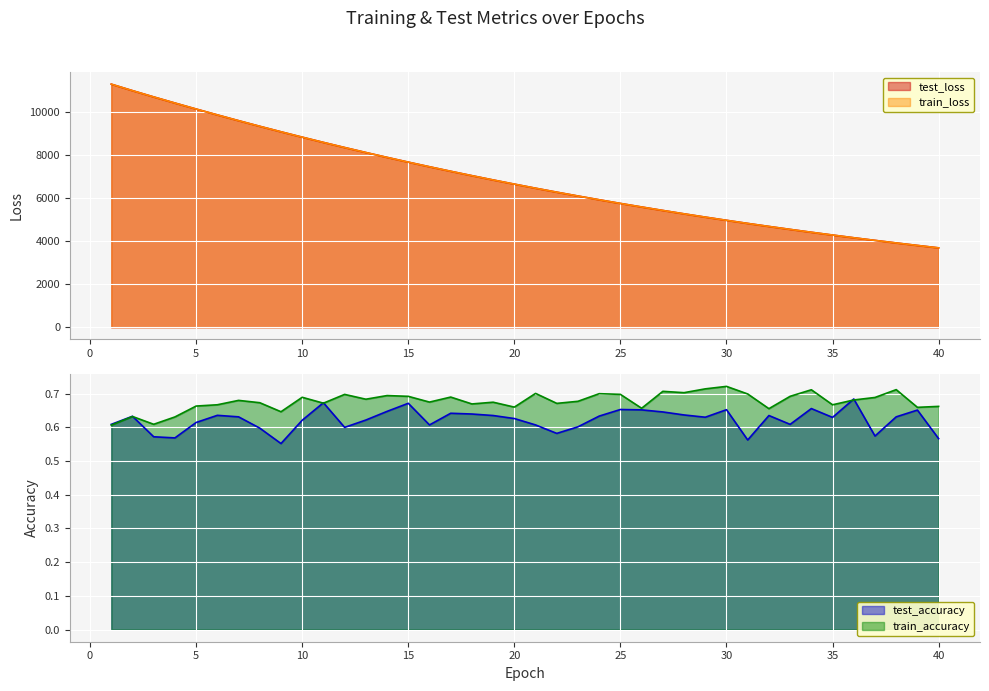

How many lines are shown in the chart?

4